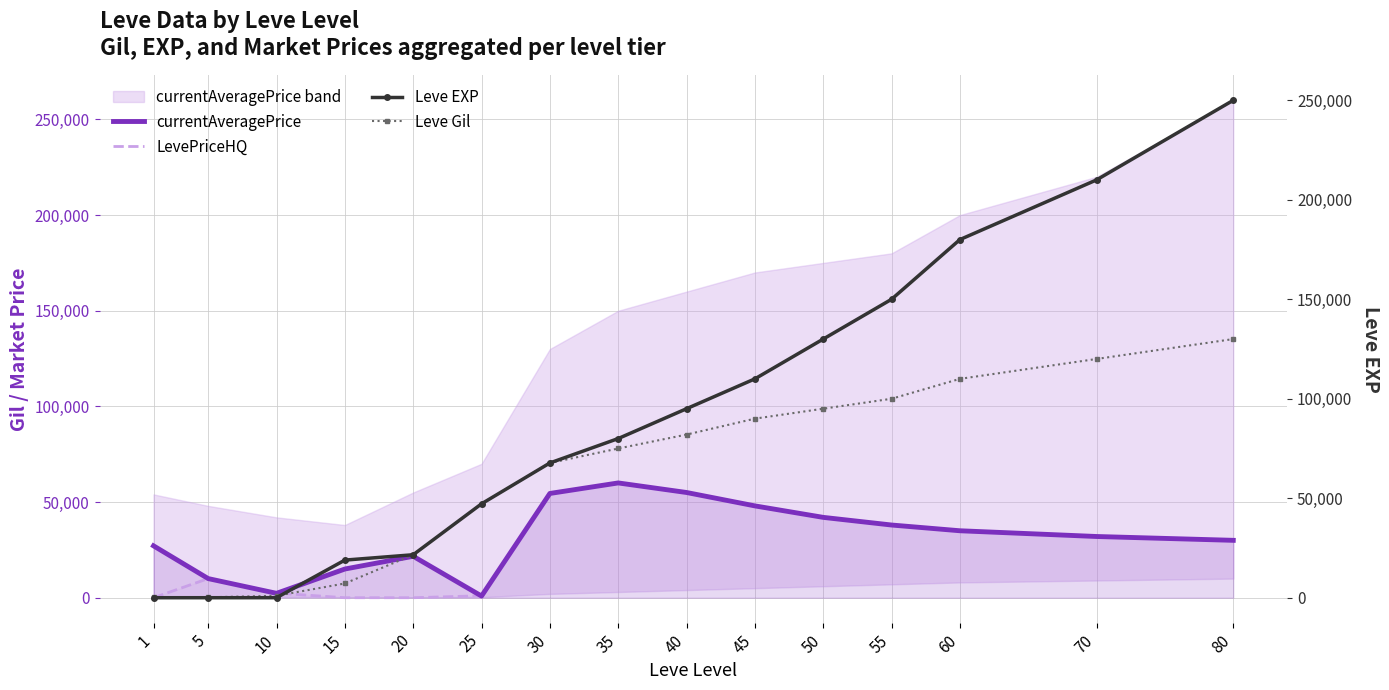

What is the maximum value for currentAveragePrice?

60000